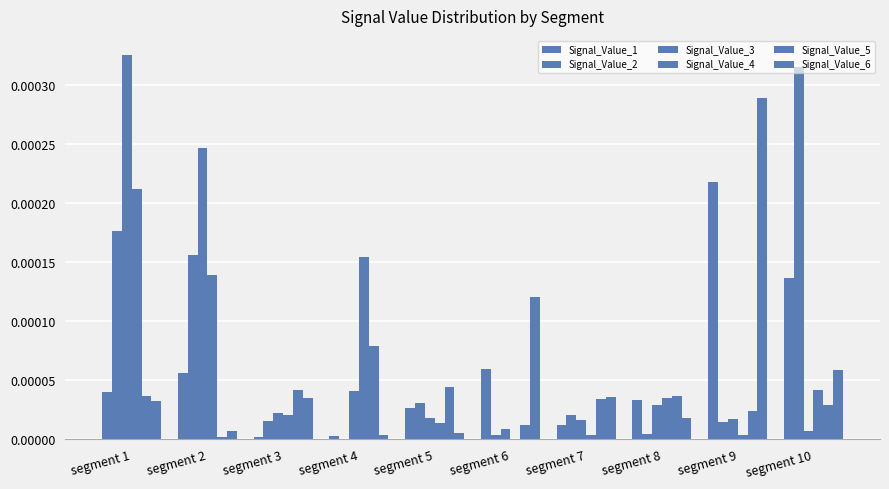

Between segment 7 and segment 4, which is larger?

segment 7